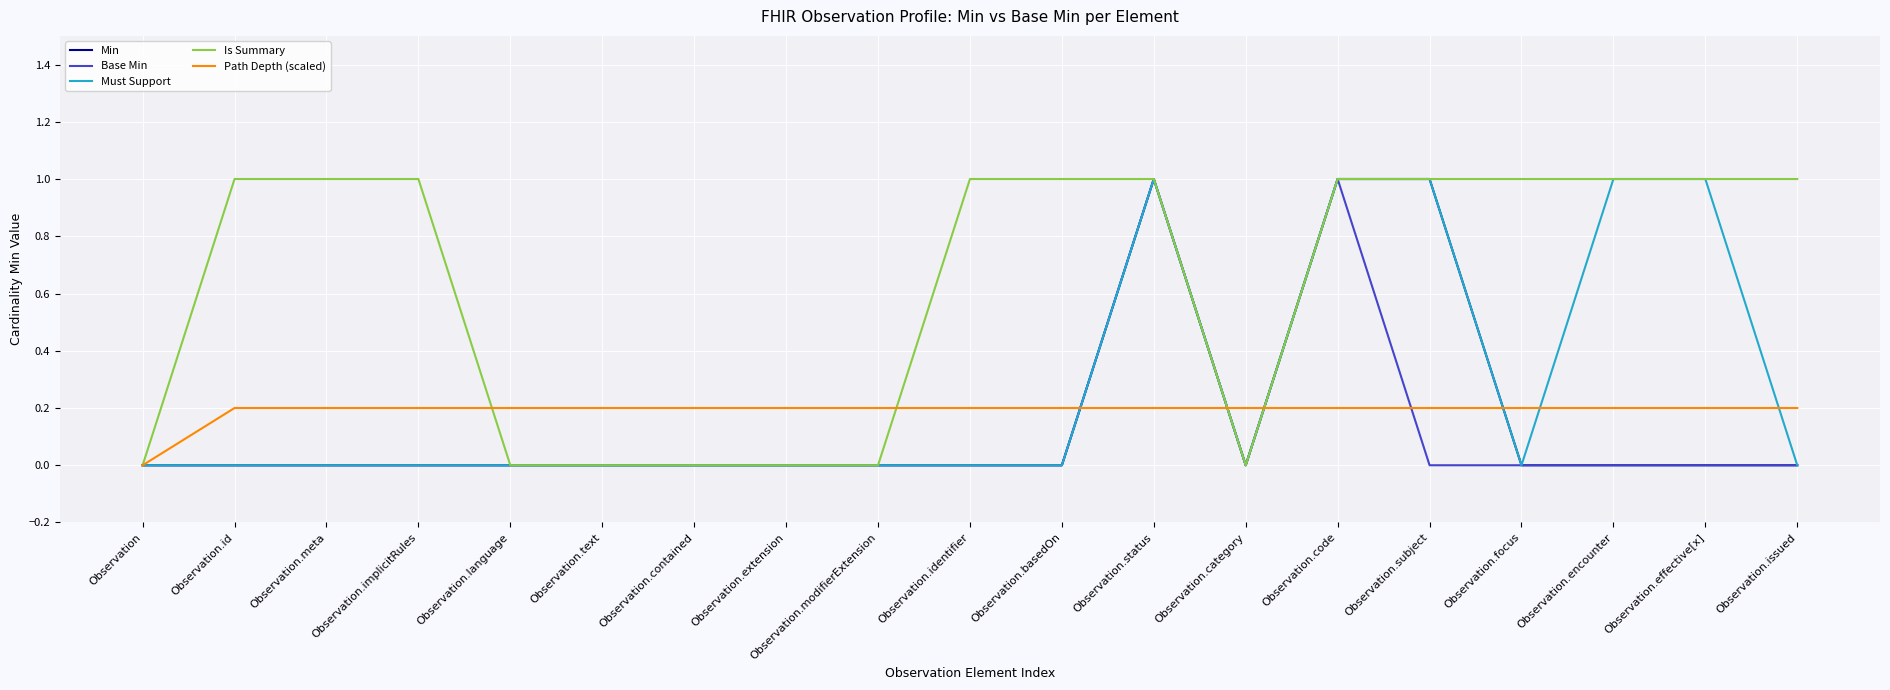

Is it true that Min equals -0.7 at Observation.issued?

False